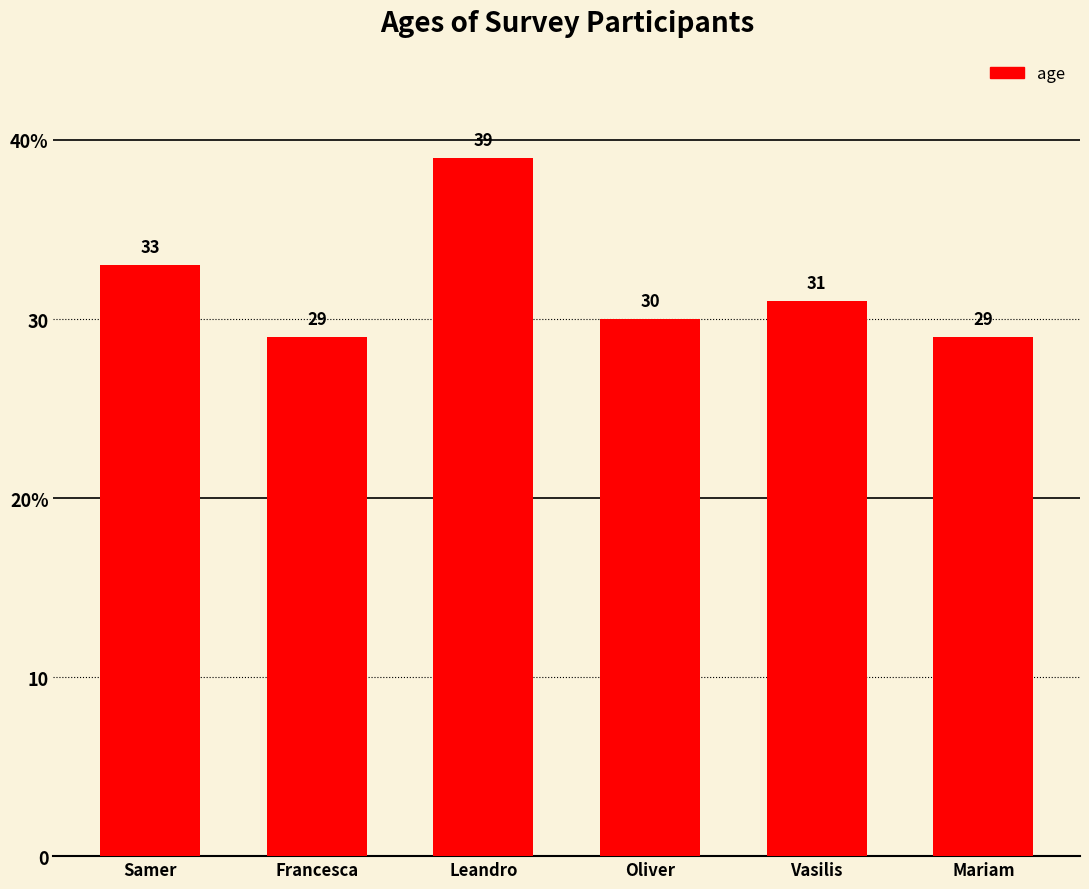

Are the bars horizontal?

No